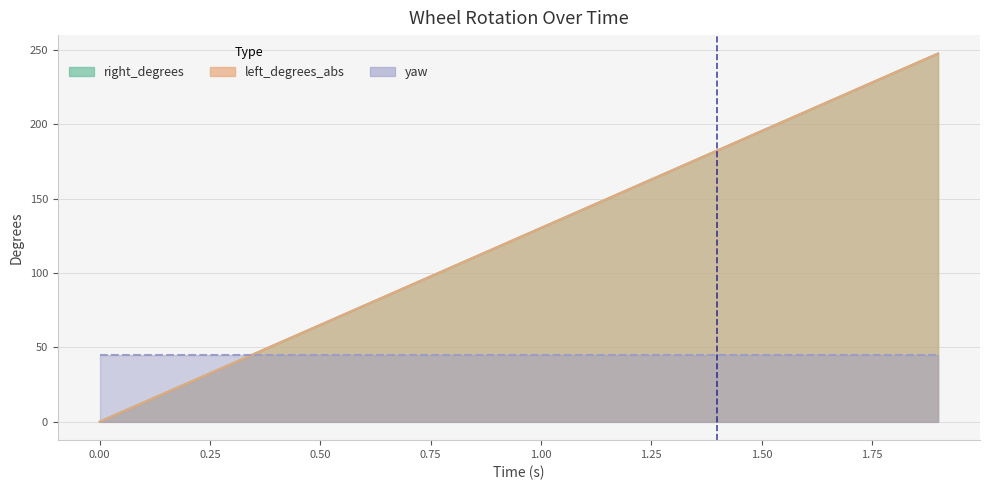

What is the difference between the maximum and minimum values in the left_degrees_abs series?

247.4